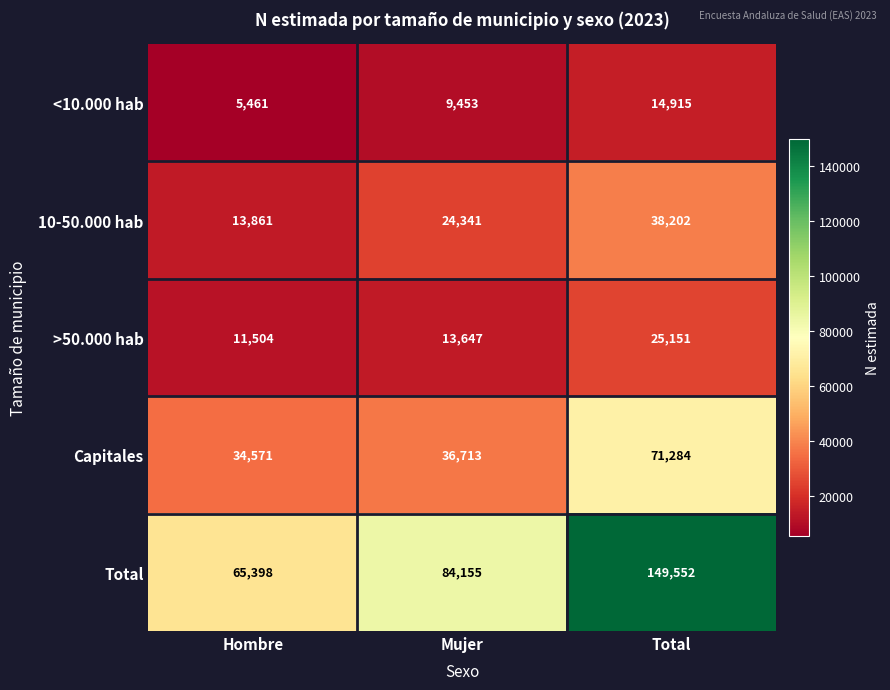

What value does the <10.000 hab series have at Mujer, to the nearest 10?

9450